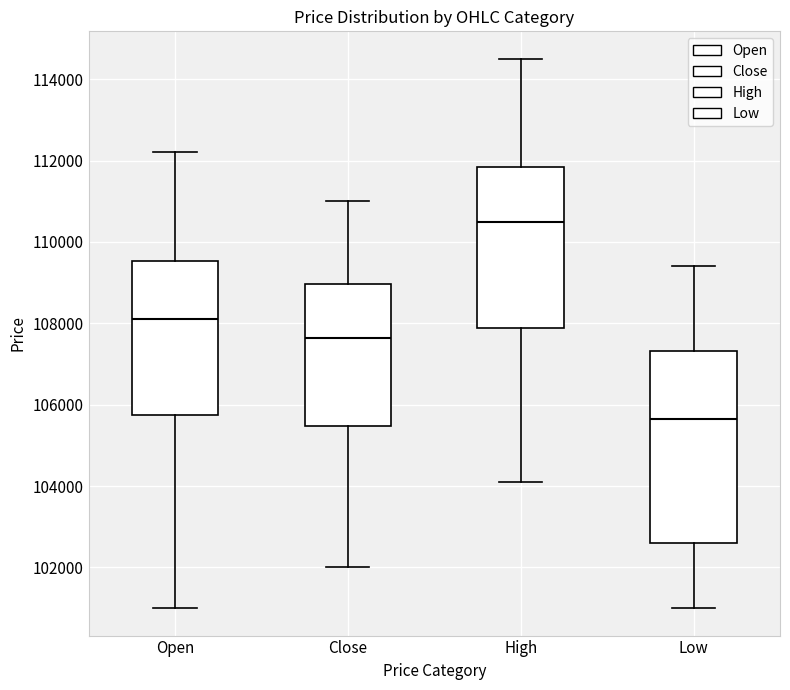

Where is the upper edge of the box for Close on the y-axis? The values are not printed on the chart, so give them approximately, as read against the axis.

109000